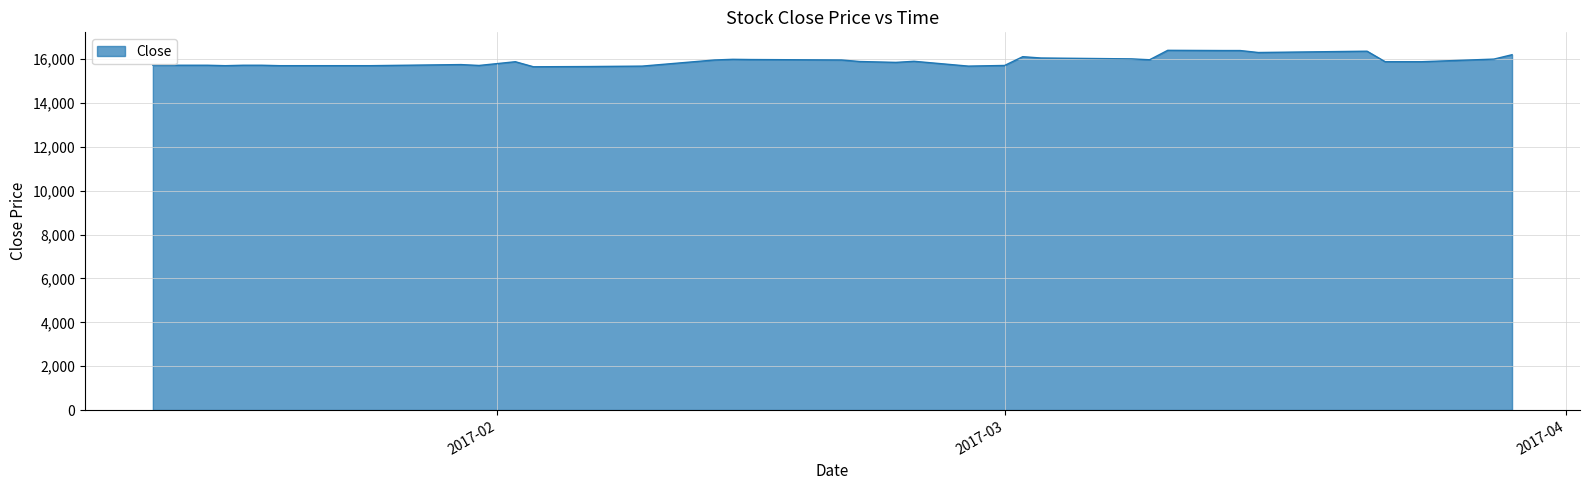

True or false: there are more than 1 points higher than both neighbors.

True